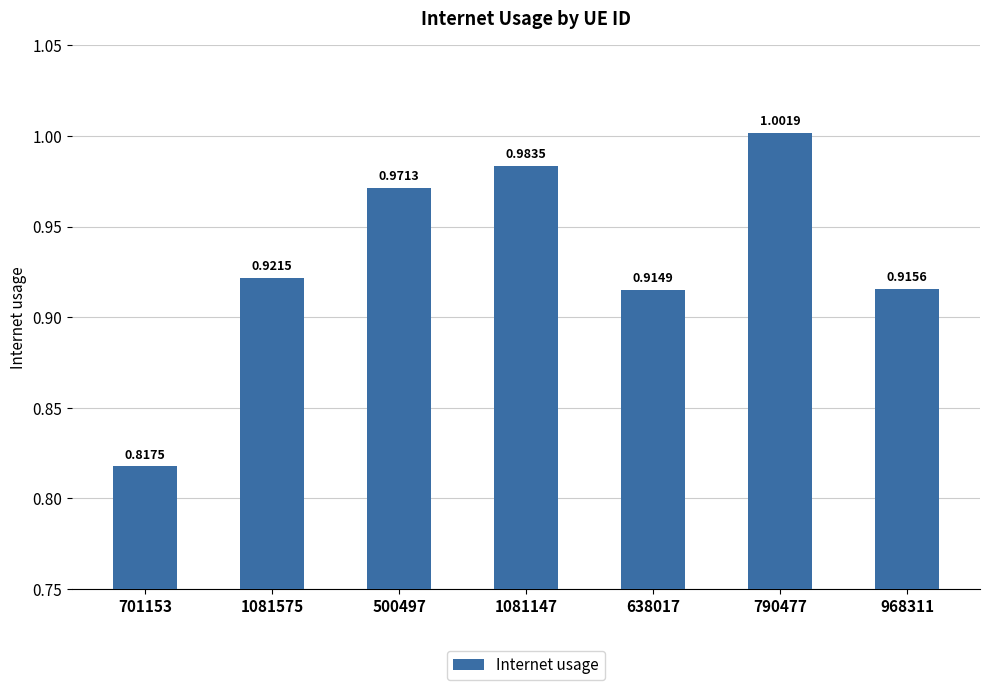

What is the sum of the values at 1081575 and 790477?

1.9